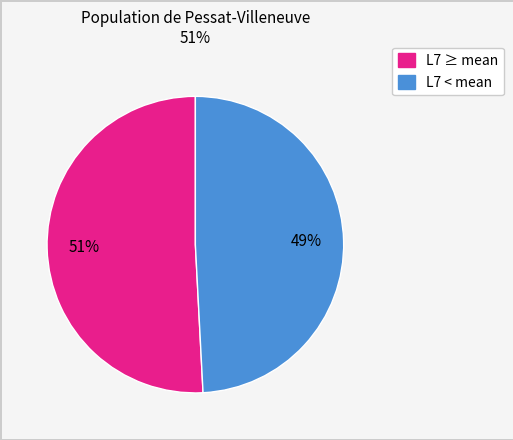

How many slices are in this pie chart?

2